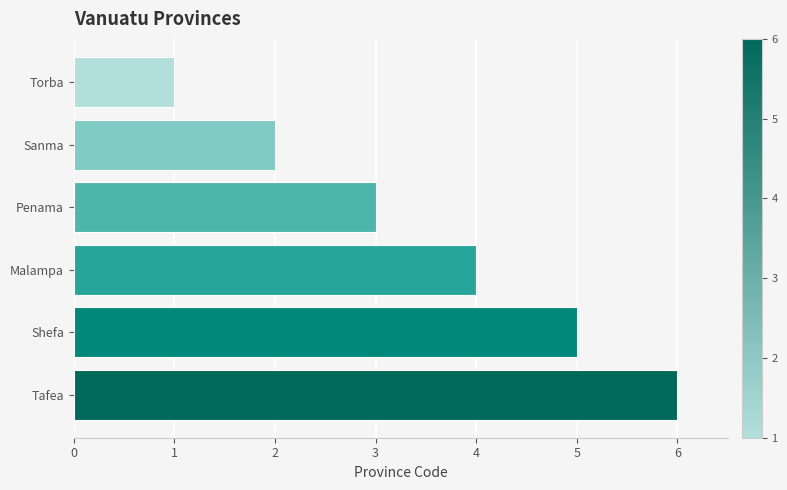

Count the values in the range 2 to 5.

4